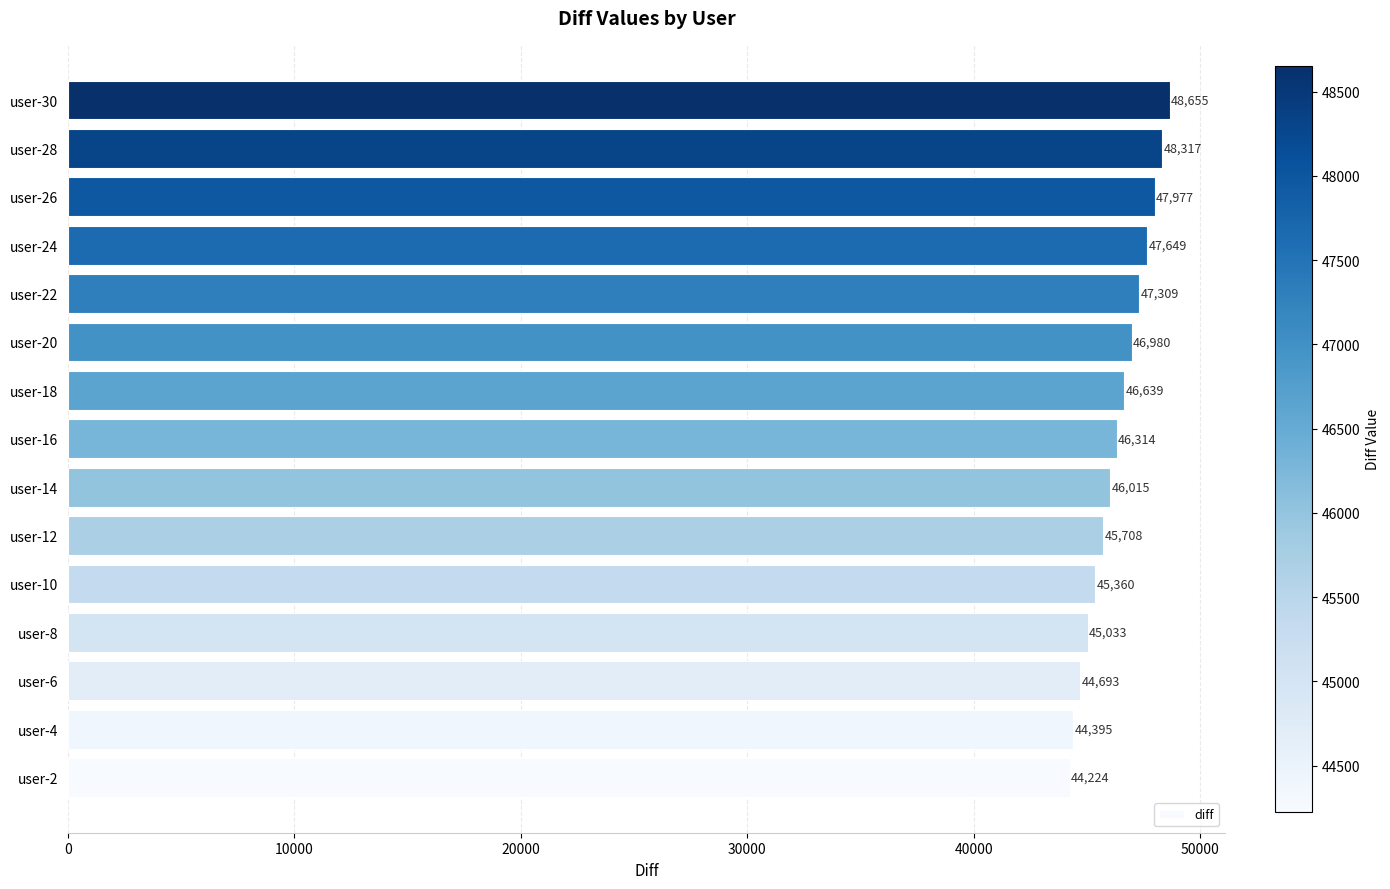

What is the change in value from user-6 to user-26?

+3284